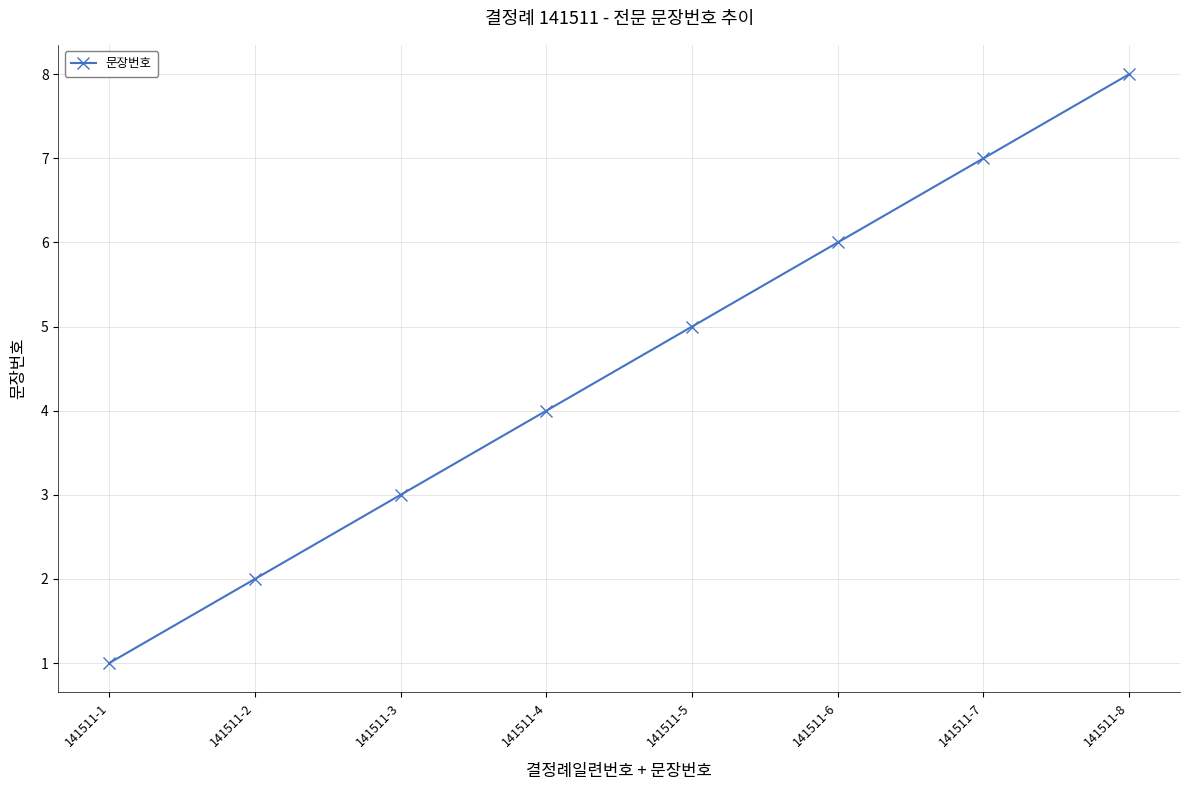

Approximately how many times larger is the value at 141511-2 compared to 141511-3?

0.7